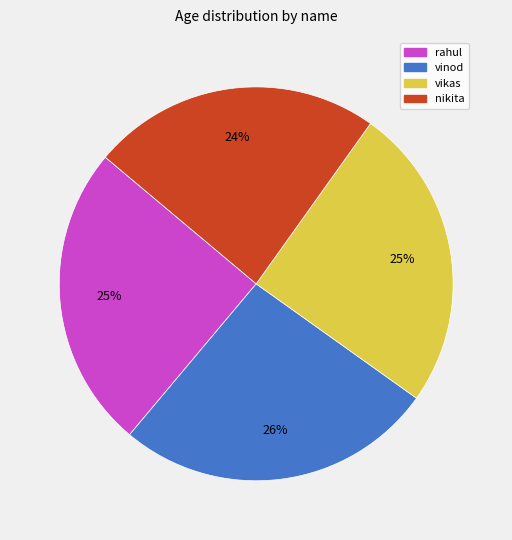

True or false: vikas accounts for 18% of the total.

False